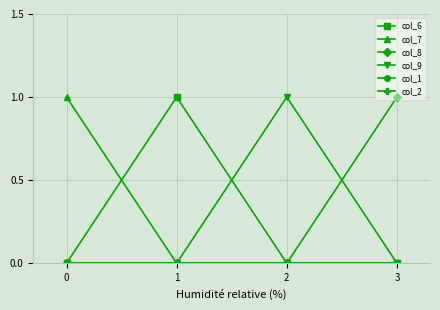

Which has a higher value, 3 or 2?

3